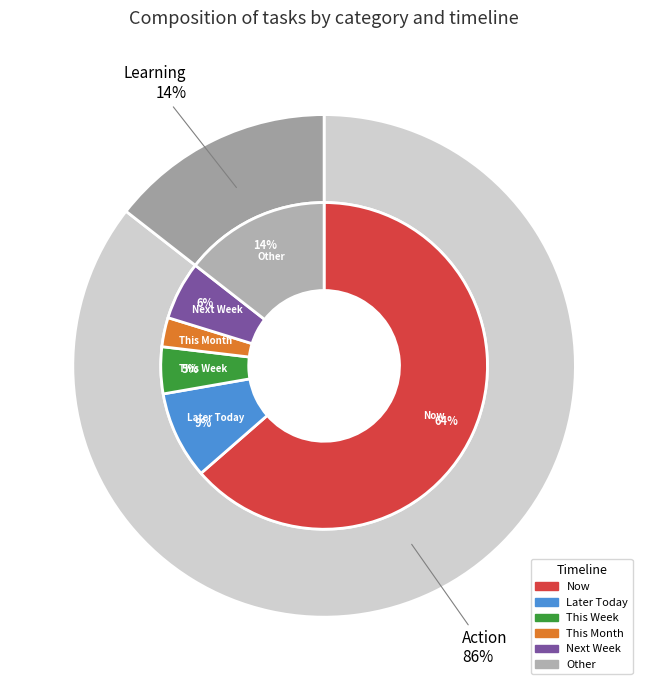

What is the smallest slice in the pie chart?

Learning